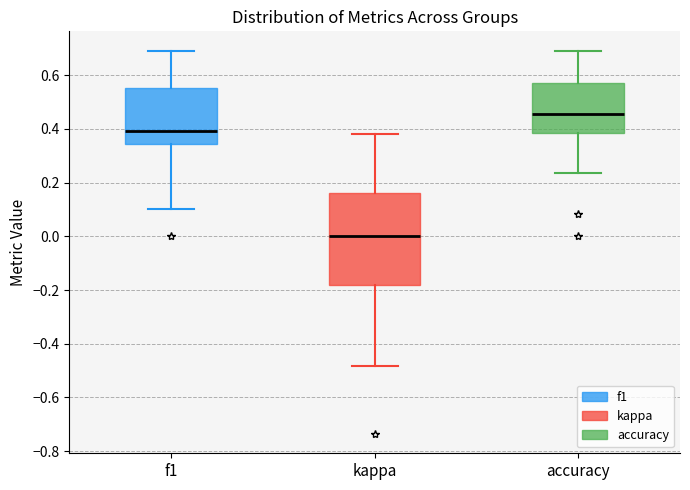

Where does the median line of the box for accuracy sit on the y-axis? The values are not printed on the chart, so give them approximately, as read against the axis.

0.46